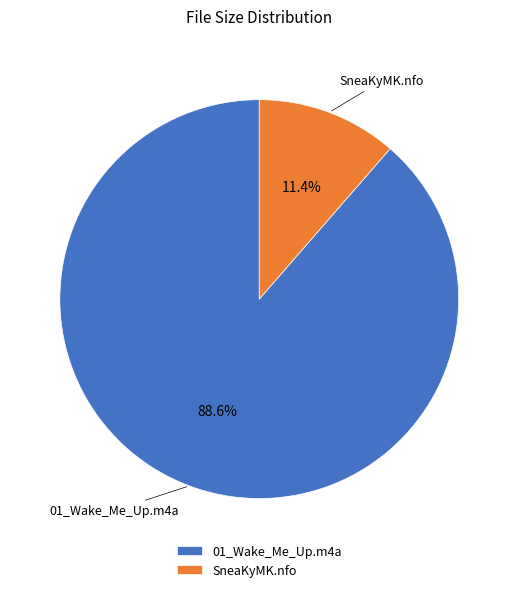

What percentage is the SneaKyMK.nfo slice, to the nearest percent?

11%